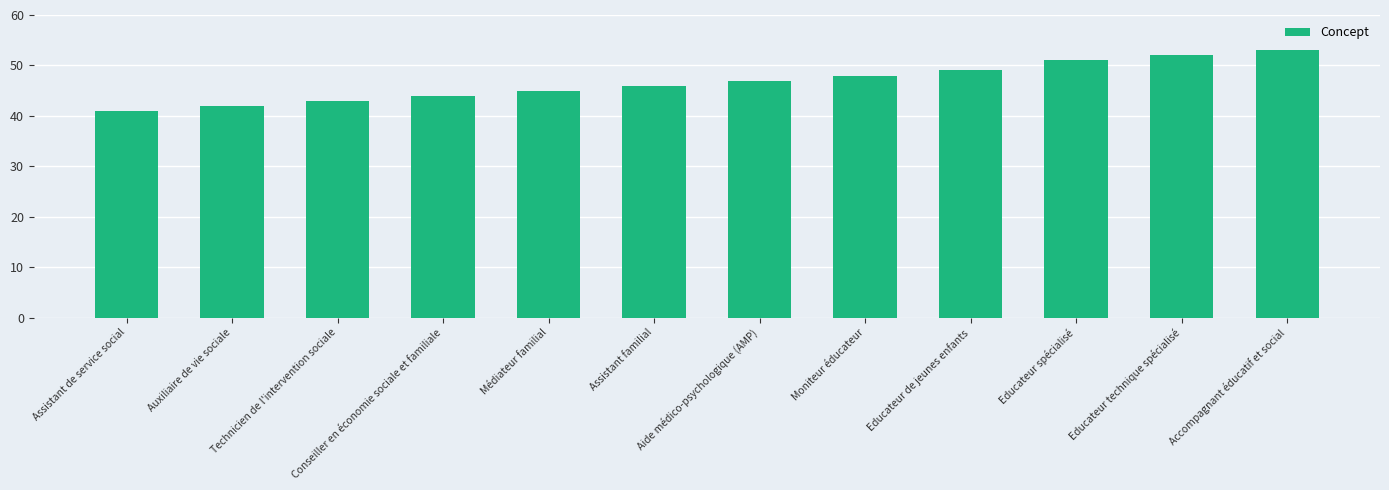

The chart shows a value of 31 at Médiateur familial. True or false?

False